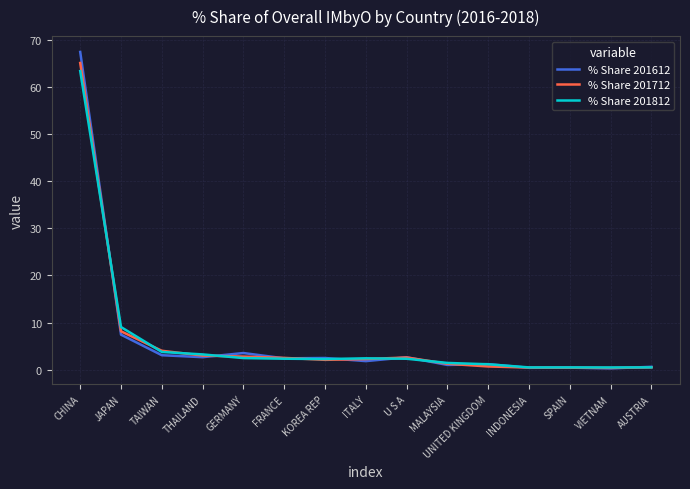

At which label does % Share 201812 reach its peak?

CHINA